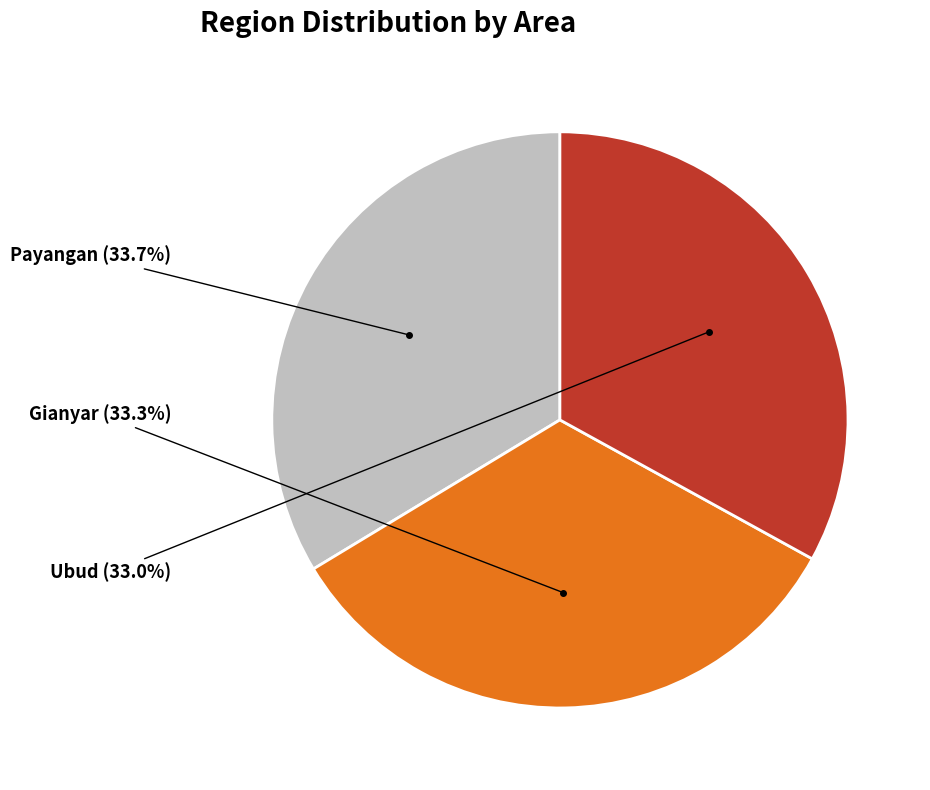

Approximately how many times larger is the value at Ubud compared to Gianyar?

1.0